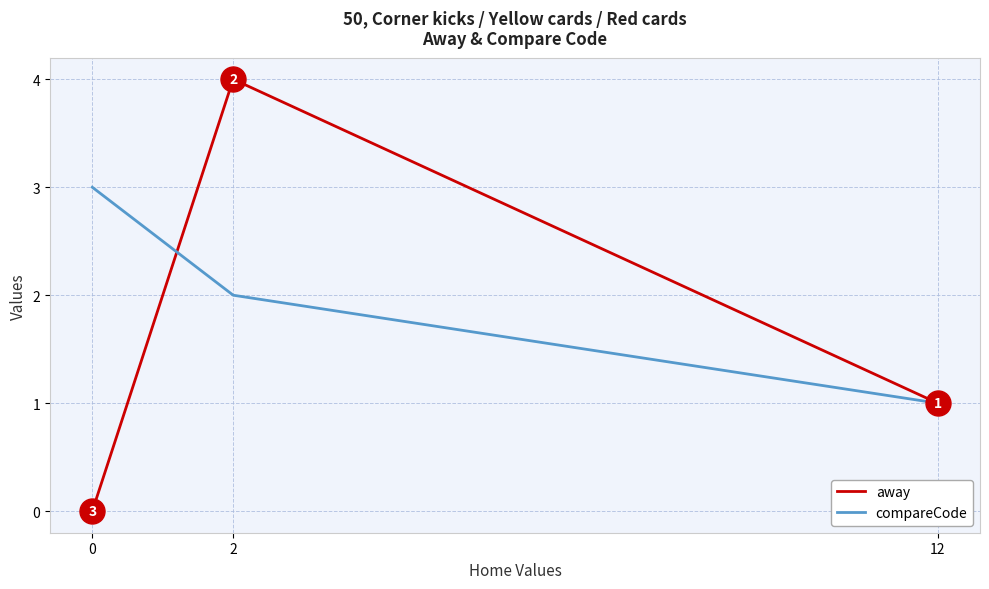

Which category has the highest value across all series?

2